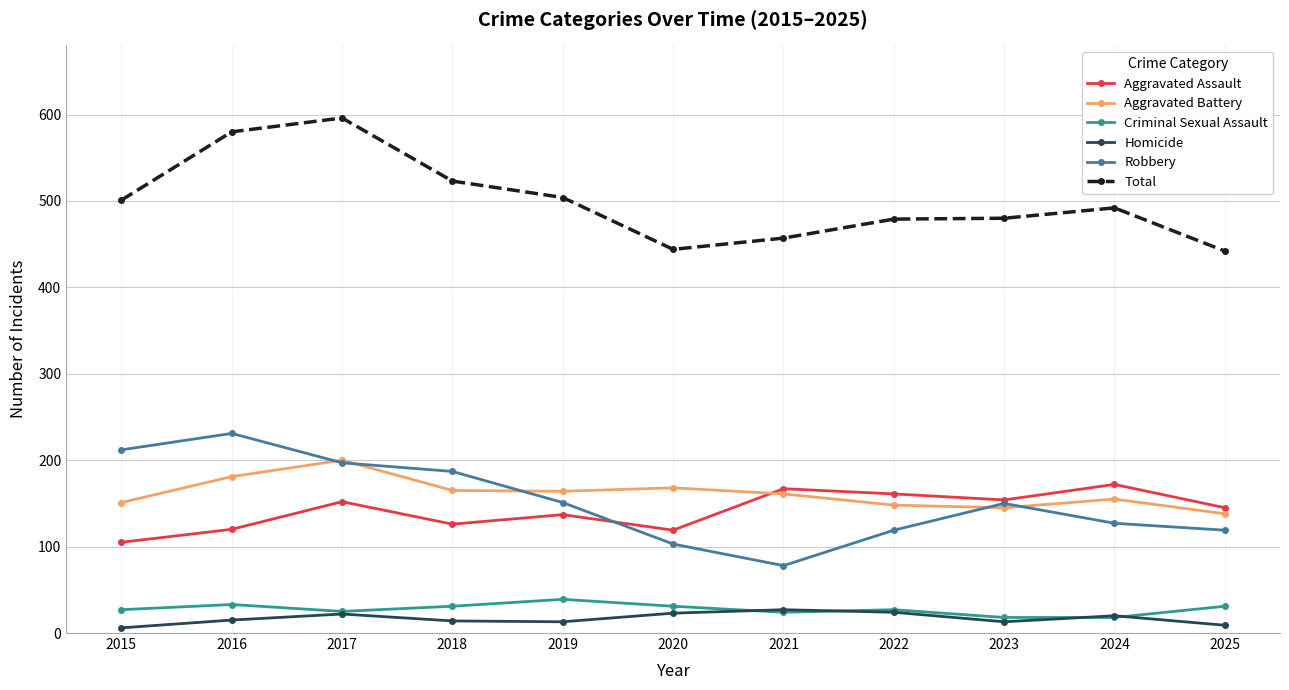

What is the spread (max minus min) of values at 2020?

421